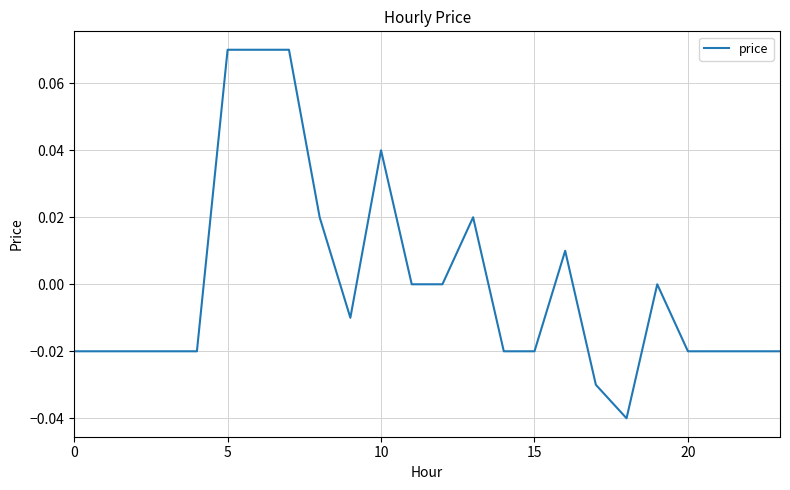

Is this an area chart (filled region under the line)?

No